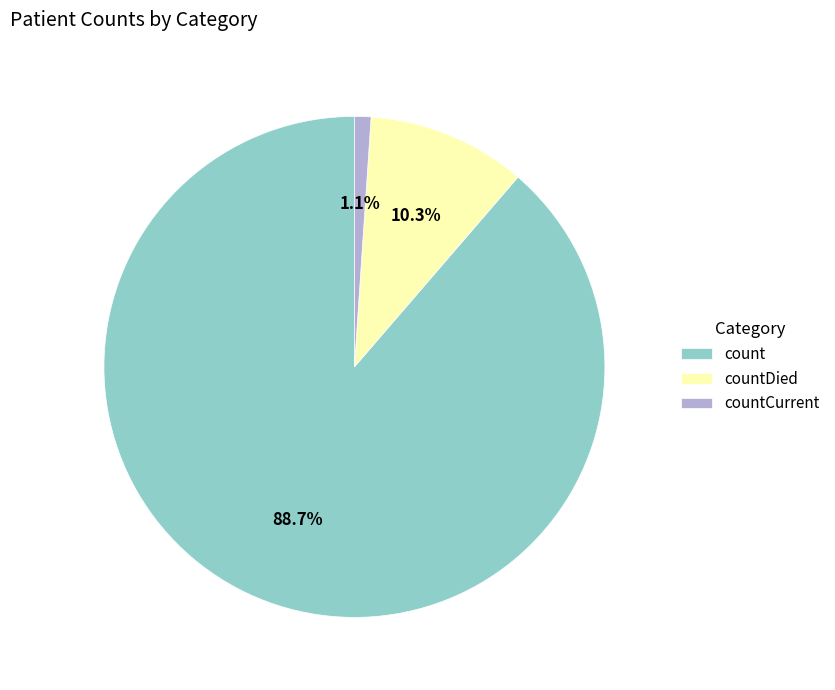

Which slice is the largest?

count